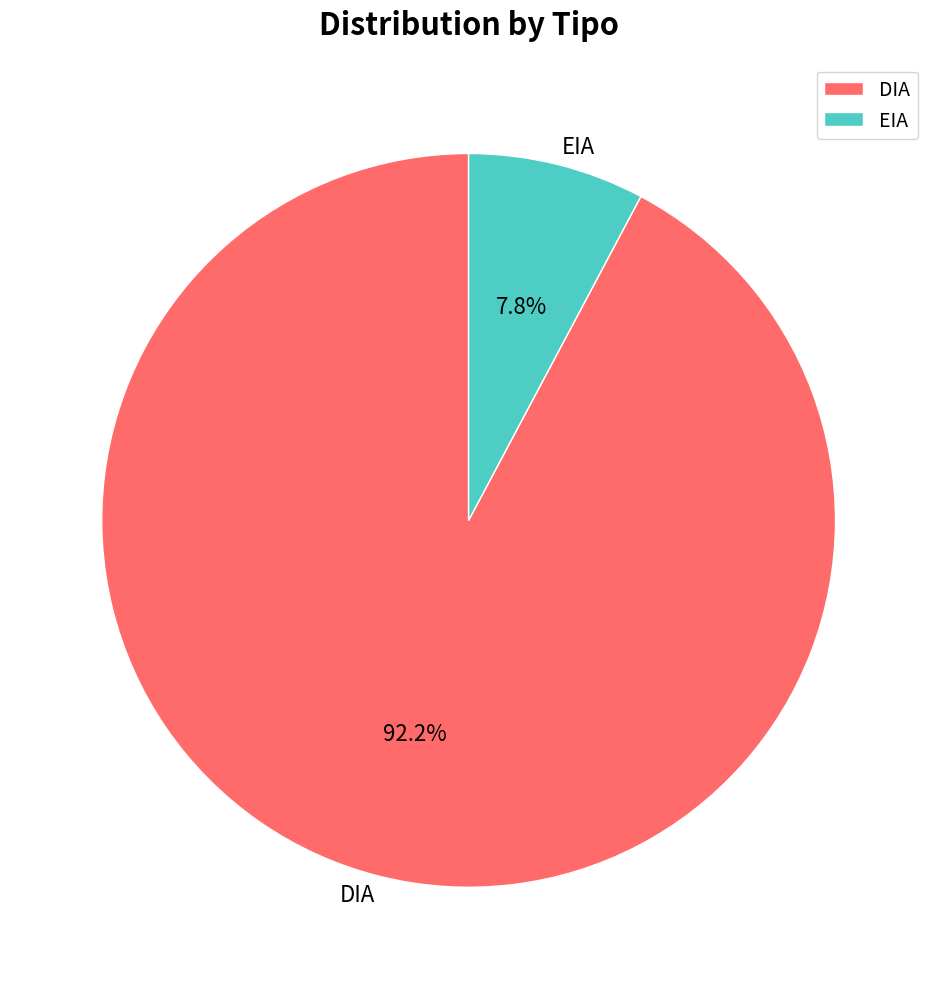

Which slice is the smallest?

EIA